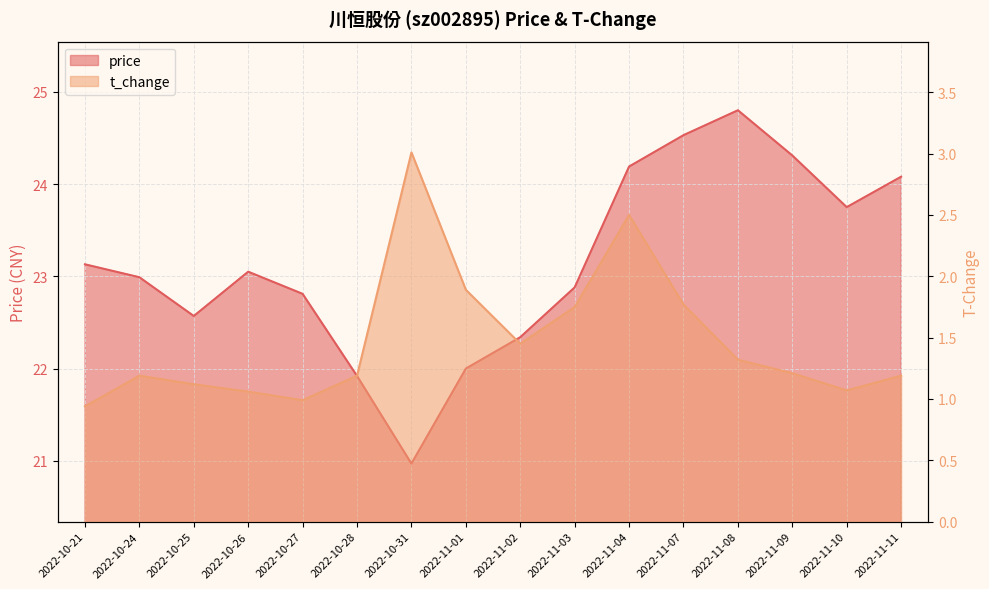

How many lines are shown in the chart?

2